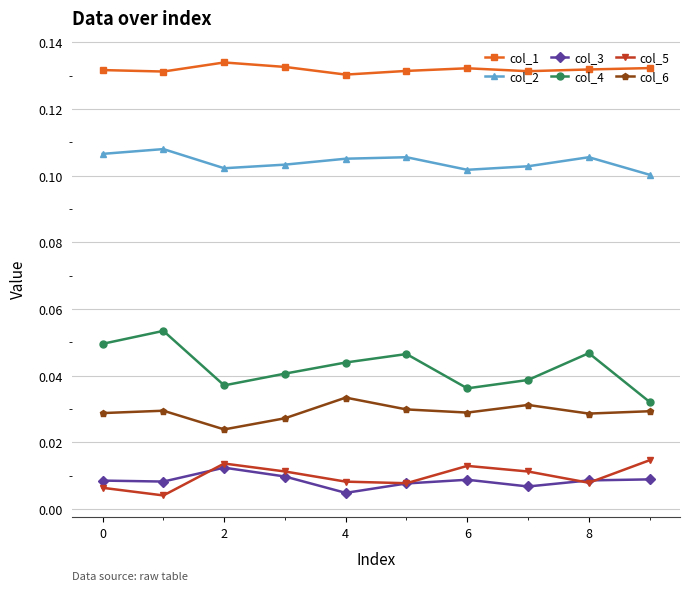

True or false: col_3 and col_2 cross at least once.

False